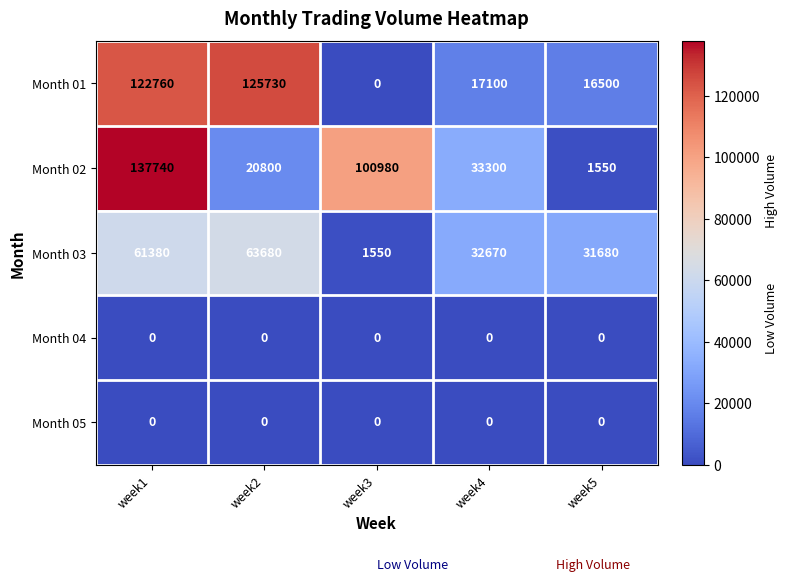

Which series has the largest total across all categories?

Month 02